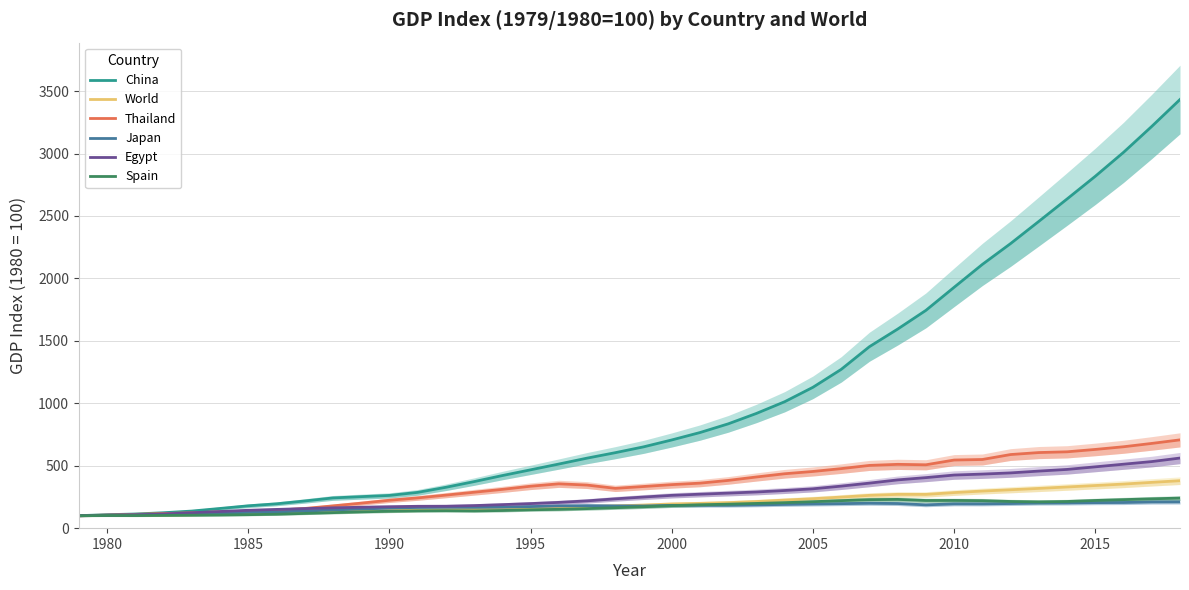

True or false: China and Egypt intersect in this chart.

False